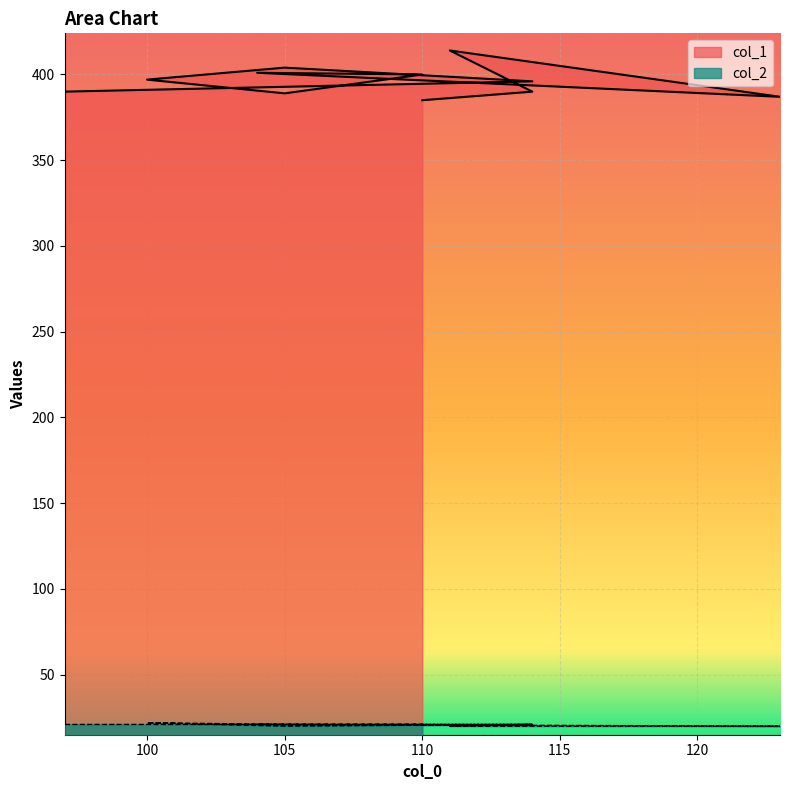

What is the label of the 10th point from the left?

114